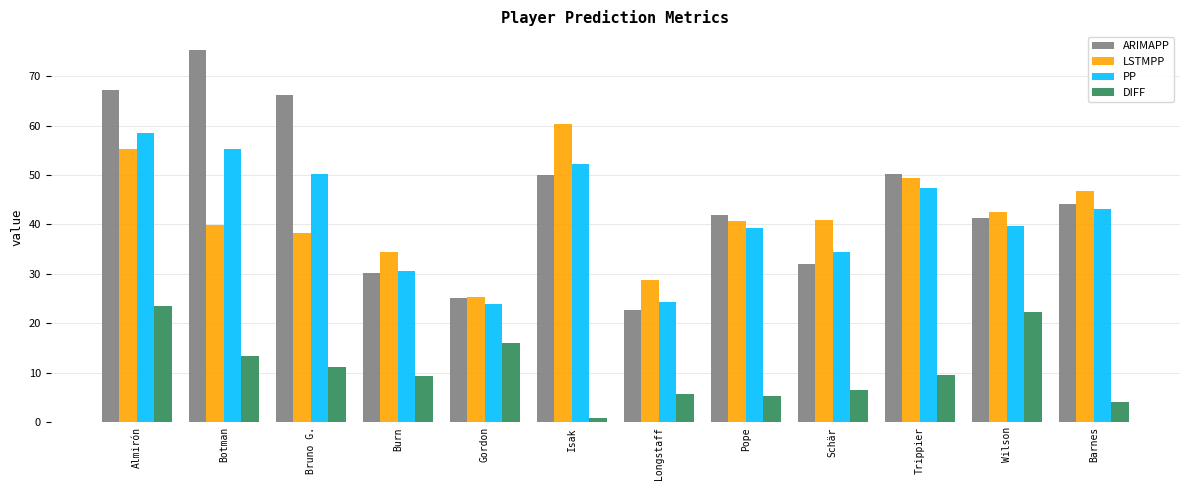

Which series has the widest spread of values?

ARIMAPP